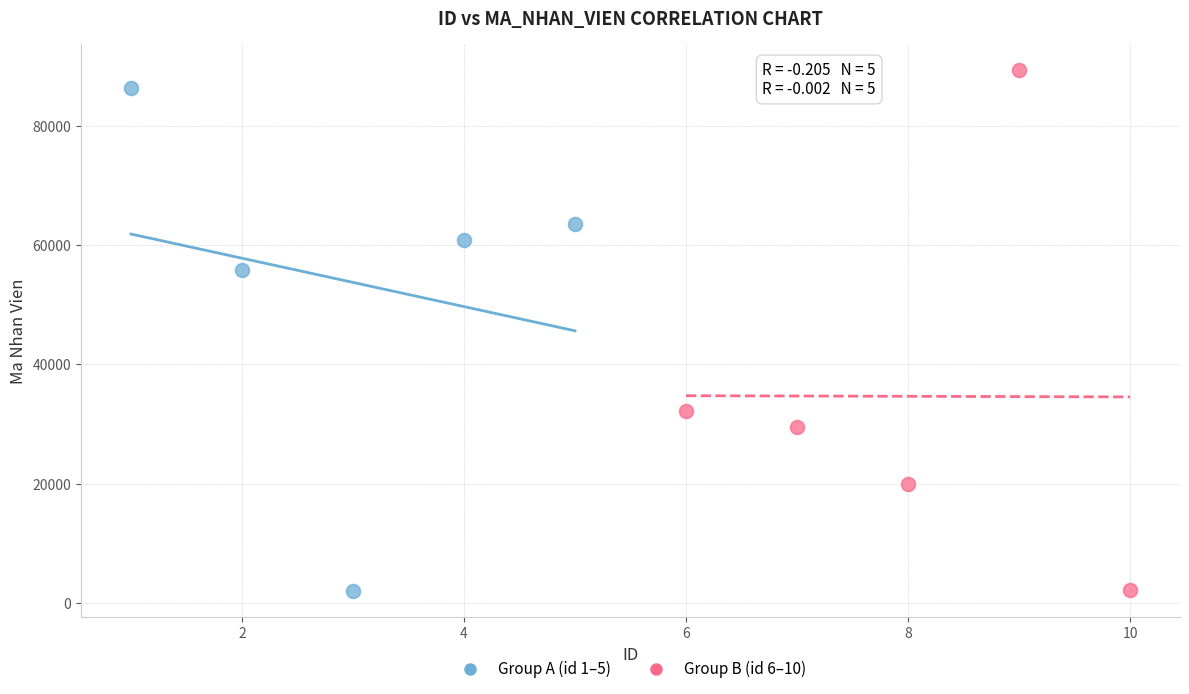

Which series has the largest Y range (max minus min)?

Group B (id 6–10)